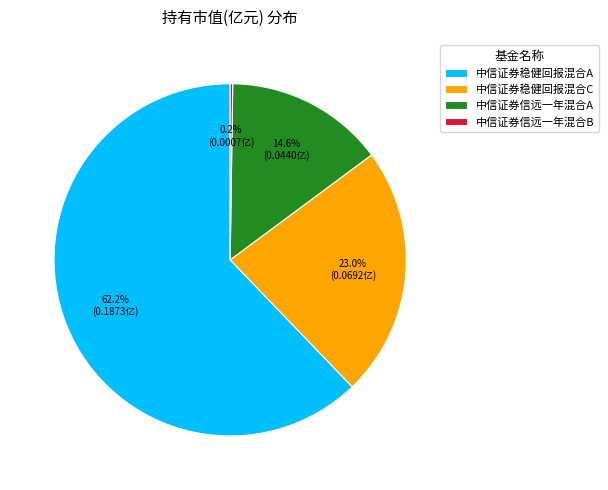

Which category has the biggest portion of the pie?

中信证券稳健回报混合A